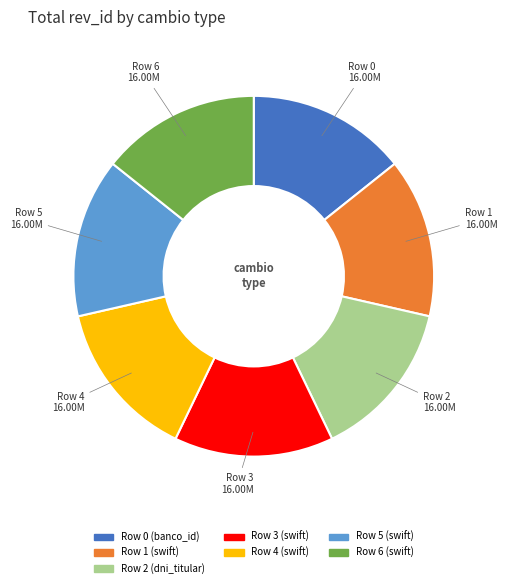

Is there a majority slice in this chart?

No